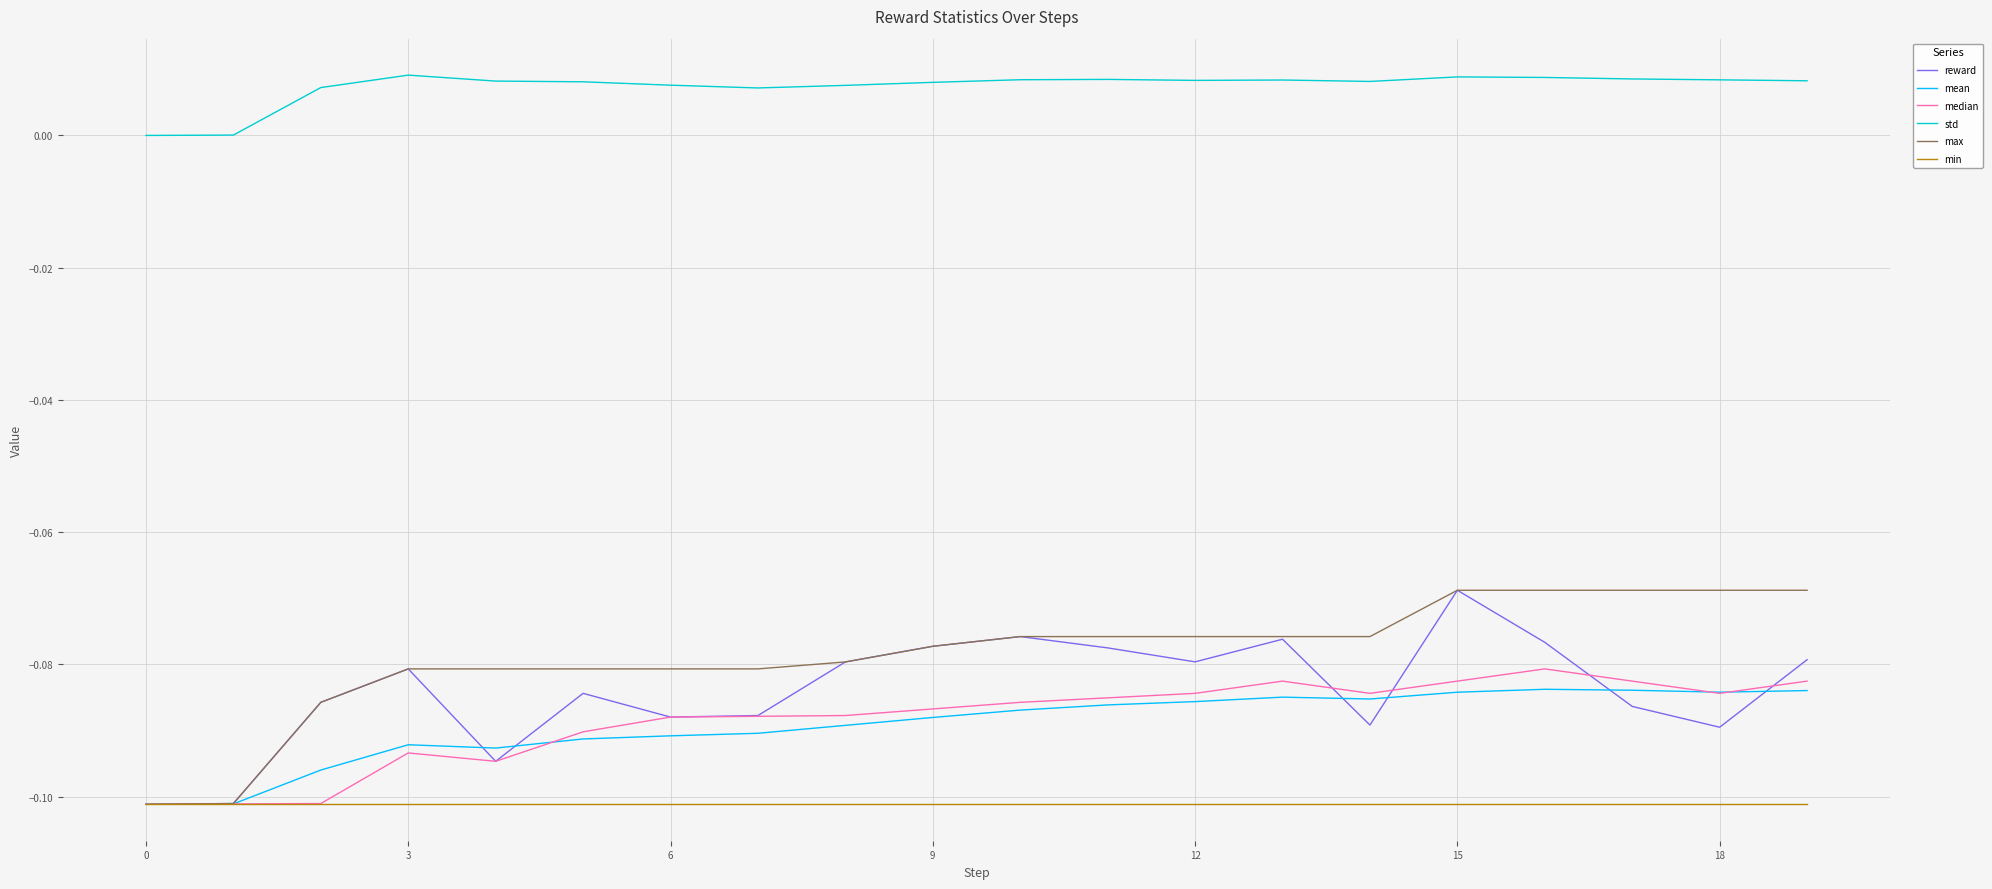

True or false: std and min cross at least once.

False